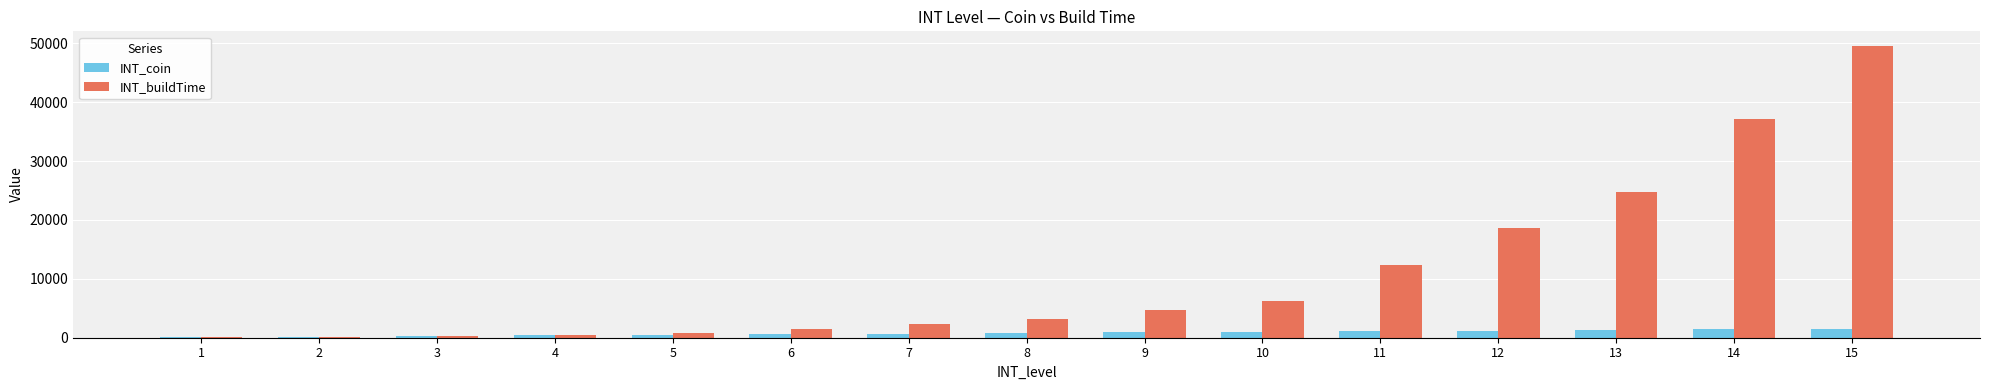

What is the greatest value displayed?

49536